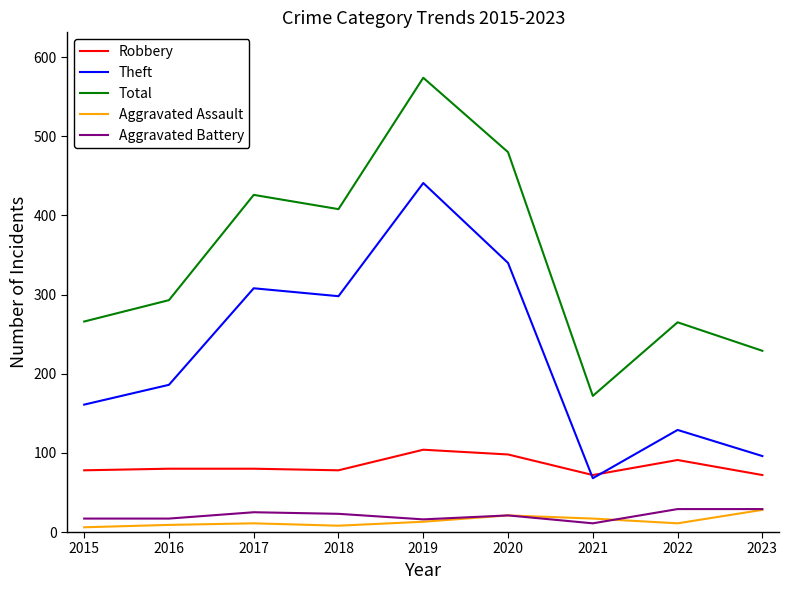

True or false: Aggravated Assault and Robbery cross at least once.

False